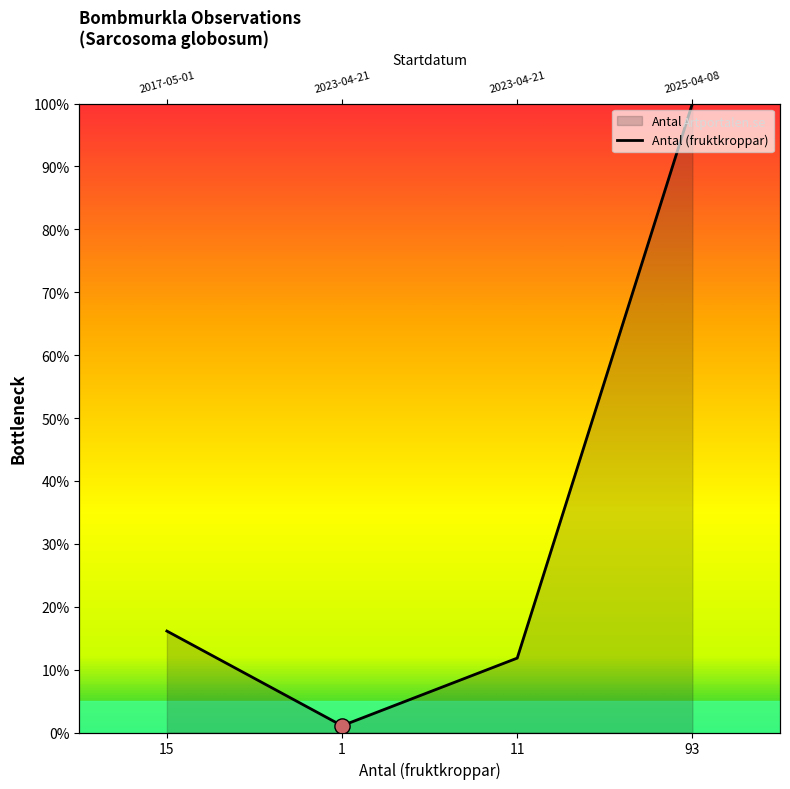

Approximately how many times larger is the value at 15 compared to 1?

15.0